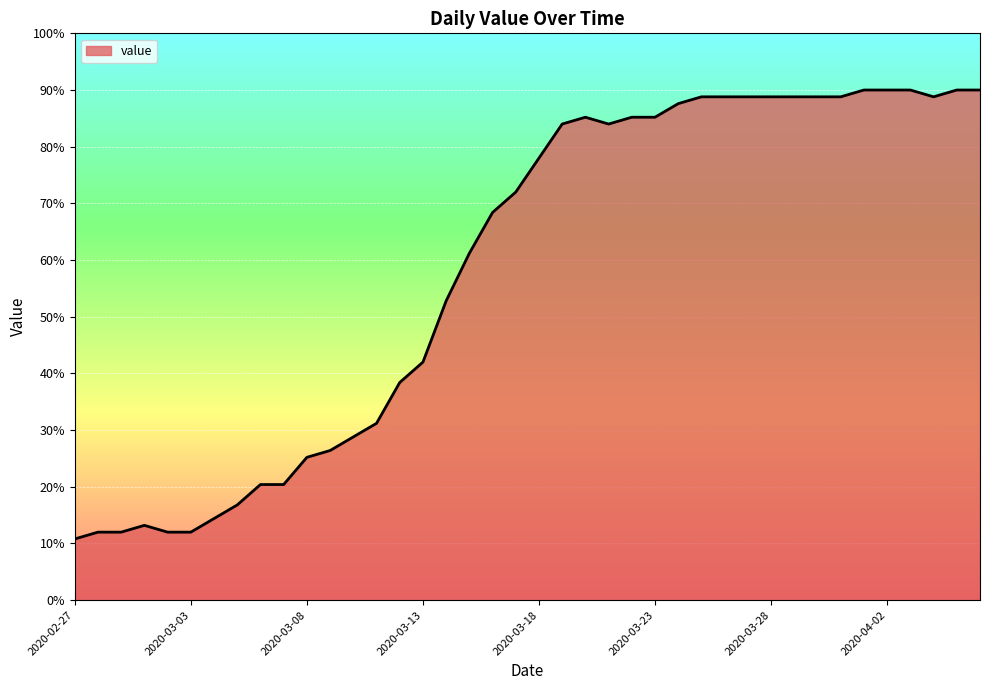

What is the smallest value displayed?

10.8